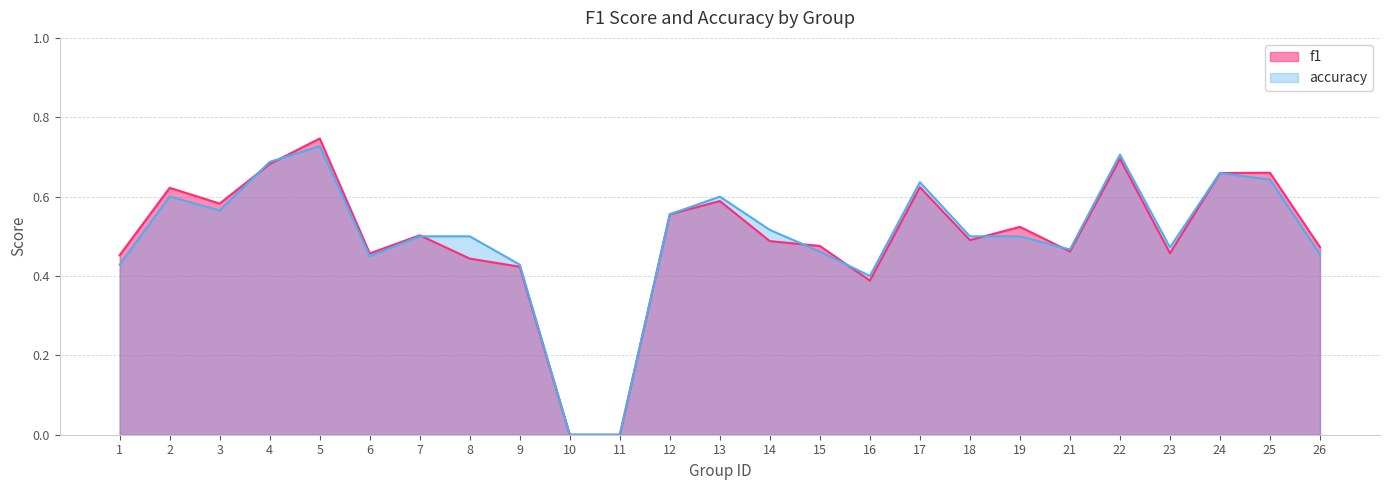

How many distinct data groups are displayed?

2